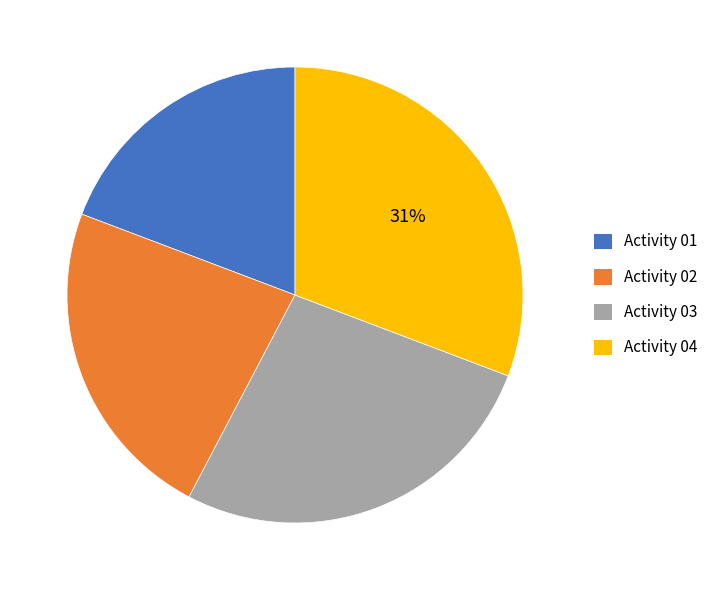

Which has a higher value, Activity 01 or Activity 02?

Activity 02